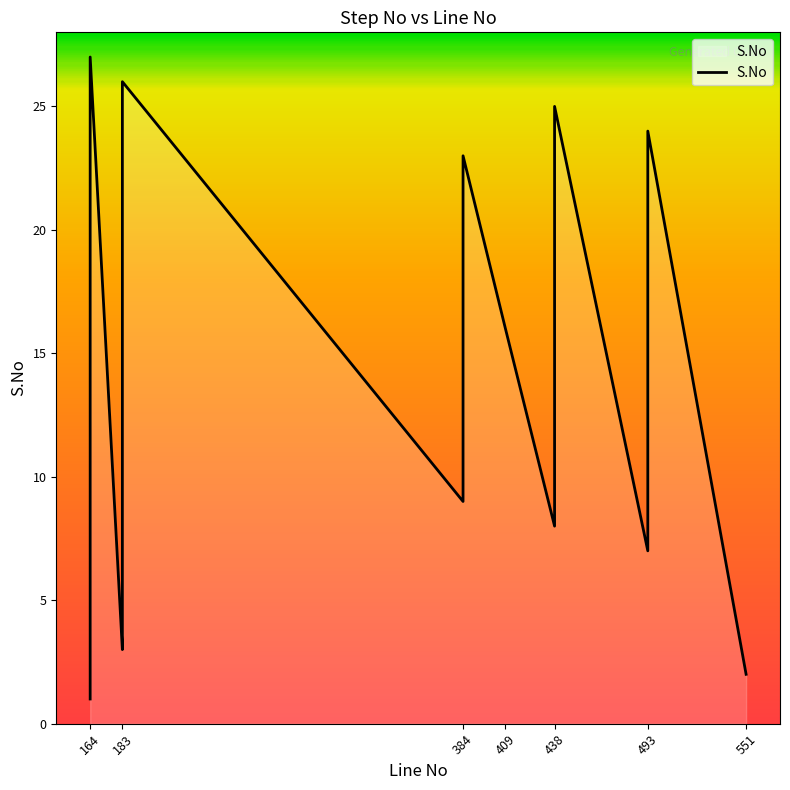

Approximately how many times larger is the value at 493 compared to 183?

2.8